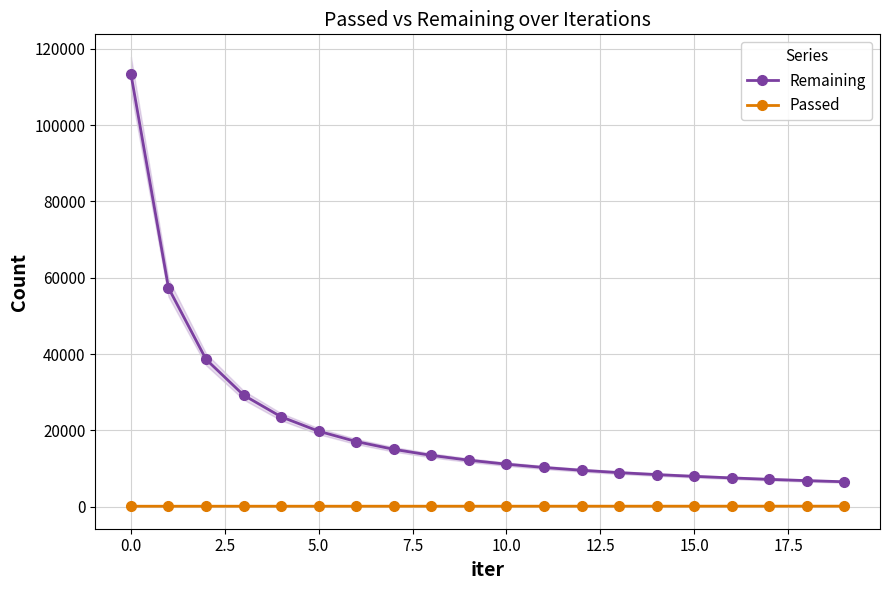

True or false: Remaining and Passed intersect in this chart.

False